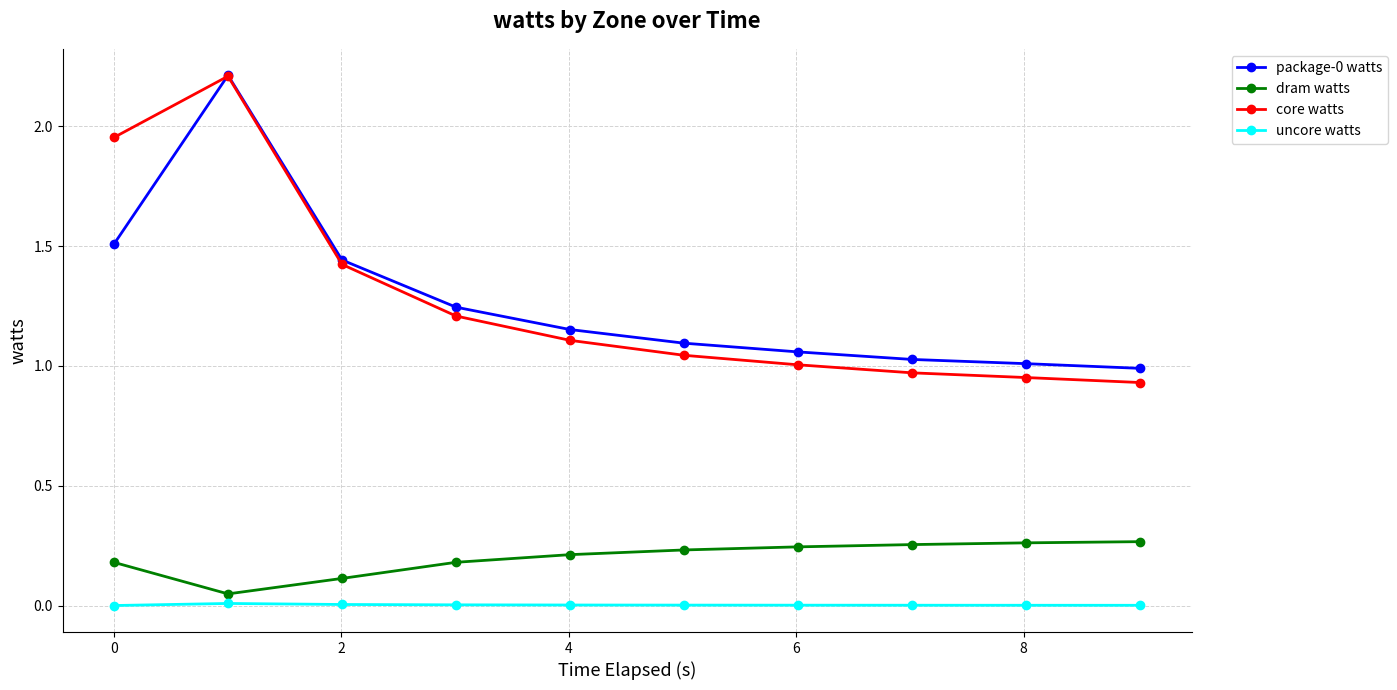

True or false: dram watts and uncore watts intersect in this chart.

False